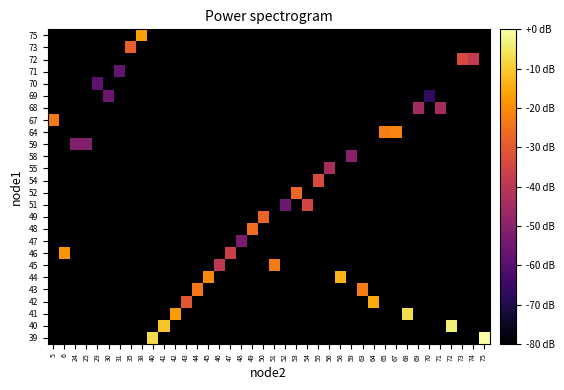

How many distinct data groups are displayed?

26